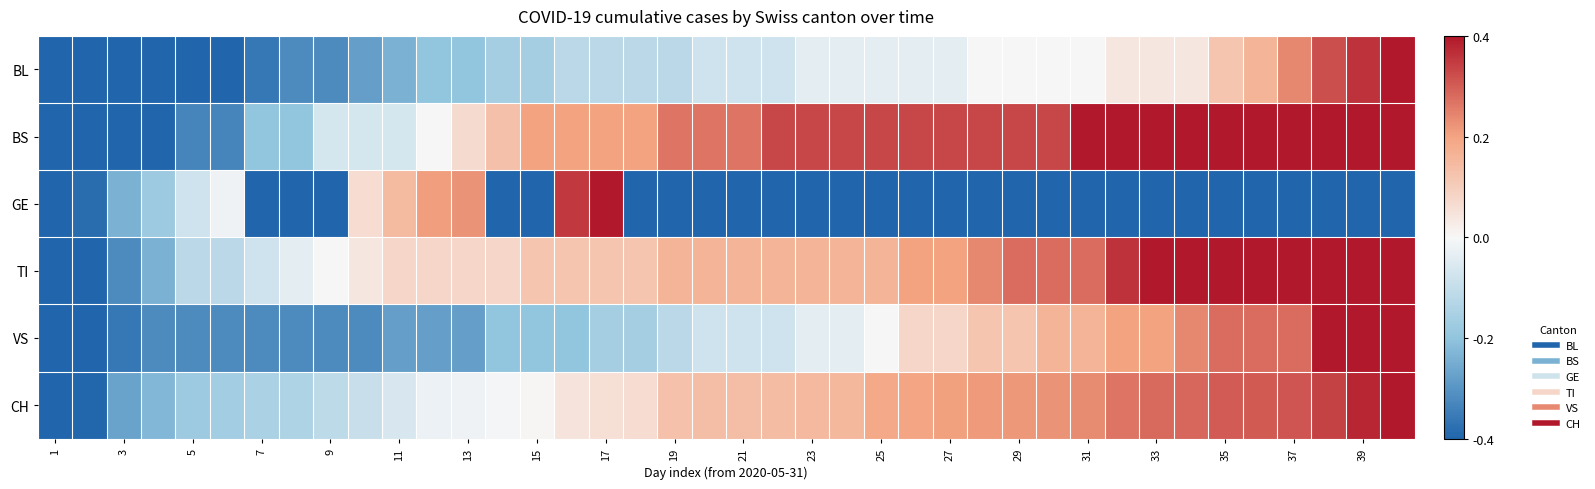

Reading left to right, what are all the values shown in this chart?

BL: -1.0	-1.0	-1.0	-1.0	-1.0	-1.0	-0.9	-0.8	-0.8	-0.7	-0.6	-0.5	-0.5	-0.4	-0.4	-0.3	-0.3	-0.3	-0.3	-0.2	-0.2	-0.2	-0.1	-0.1	-0.1	-0.1	-0.1	0.0	0.0	0.0	0.0	0.1	0.1	0.1	0.3	0.4	0.6	0.8	0.9	1.0
BS: -1.0	-1.0	-1.0	-1.0	-0.8	-0.8	-0.5	-0.5	-0.2	-0.2	-0.2	0.0	0.2	0.3	0.5	0.5	0.5	0.5	0.7	0.7	0.7	0.8	0.8	0.8	0.8	0.8	0.8	0.8	0.8	0.8	1.0	1.0	1.0	1.0	1.0	1.0	1.0	1.0	1.0	1.0
GE: -1.0	-1.0	-0.6	-0.4	-0.2	-0.0	-1.0	-1.0	-1.0	0.2	0.4	0.5	0.6	-1.0	-1.0	0.9	1.0	-1.0	-1.0	-1.0	-1.0	-1.0	-1.0	-1.0	-1.0	-1.0	-1.0	-1.0	-1.0	-1.0	-1.0	-1.0	-1.0	-1.0	-1.0	-1.0	-1.0	-1.0	-1.0	-1.0
TI: -1.0	-1.0	-0.8	-0.6	-0.3	-0.3	-0.2	-0.1	0.0	0.1	0.2	0.2	0.2	0.2	0.3	0.3	0.3	0.3	0.4	0.4	0.4	0.4	0.4	0.4	0.4	0.5	0.5	0.6	0.7	0.7	0.7	0.9	1.0	1.0	1.0	1.0	1.0	1.0	1.0	1.0
VS: -1.0	-1.0	-0.9	-0.8	-0.8	-0.8	-0.8	-0.8	-0.8	-0.8	-0.7	-0.7	-0.7	-0.5	-0.5	-0.5	-0.4	-0.4	-0.3	-0.2	-0.2	-0.2	-0.1	-0.1	0.0	0.2	0.2	0.3	0.3	0.4	0.4	0.5	0.5	0.6	0.7	0.7	0.7	1.0	1.0	1.0
CH: -1.0	-1.0	-0.7	-0.6	-0.4	-0.4	-0.4	-0.4	-0.3	-0.2	-0.2	-0.1	-0.0	-0.0	0.0	0.1	0.1	0.2	0.3	0.3	0.3	0.4	0.4	0.4	0.5	0.5	0.5	0.5	0.5	0.6	0.6	0.7	0.7	0.7	0.8	0.8	0.8	0.8	0.9	1.0